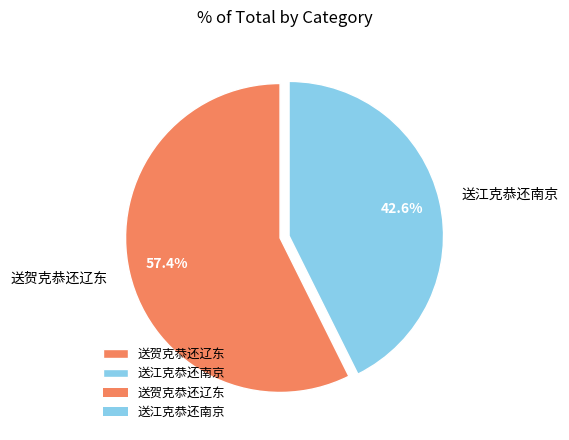

How many segments does this pie chart have?

2